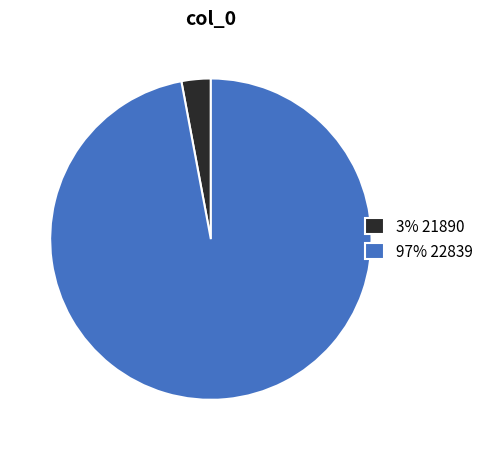

Approximately how many times larger is the value at 97% 22839 compared to 3% 21890?

33.0